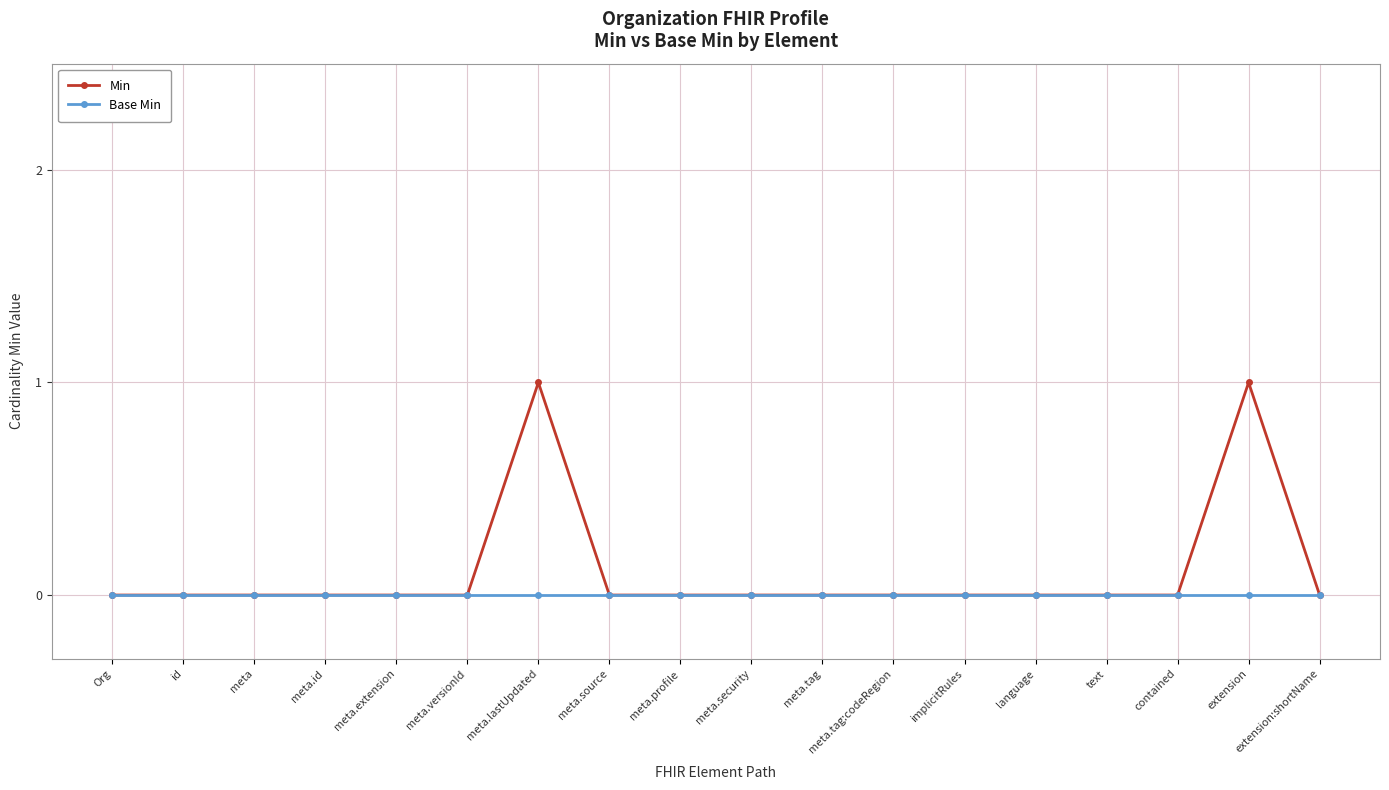

Reading left to right, extract all data points from this chart.

Min: 0	0	0	0	0	0	1	0	0	0	0	0	0	0	0	0	1	0
Base Min: 0	0	0	0	0	0	0	0	0	0	0	0	0	0	0	0	0	0